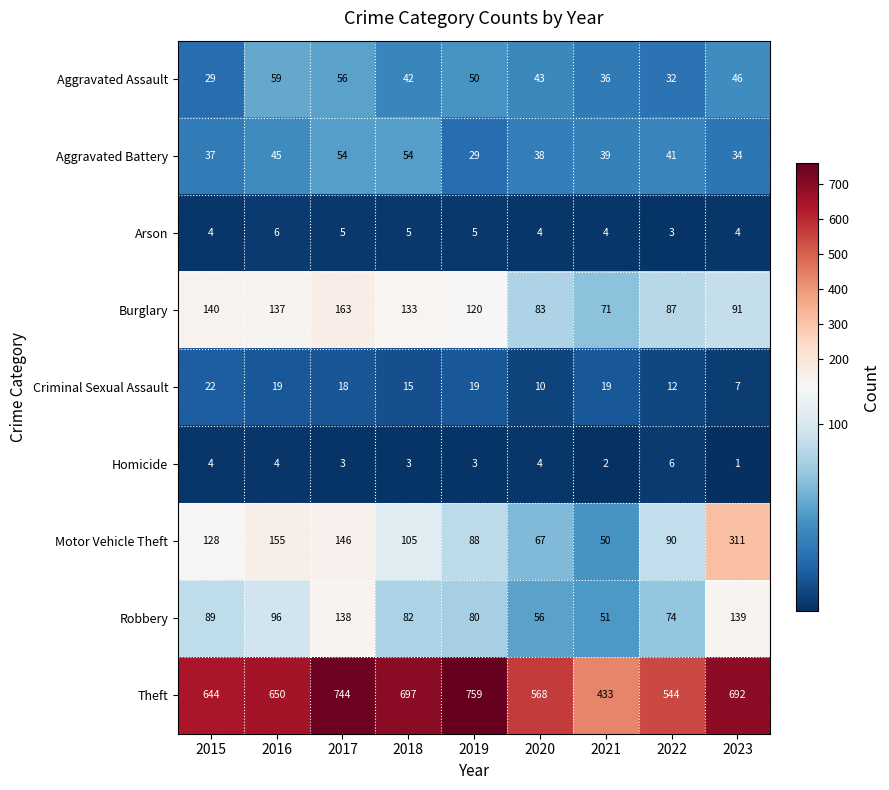

How many distinct data groups are displayed?

9